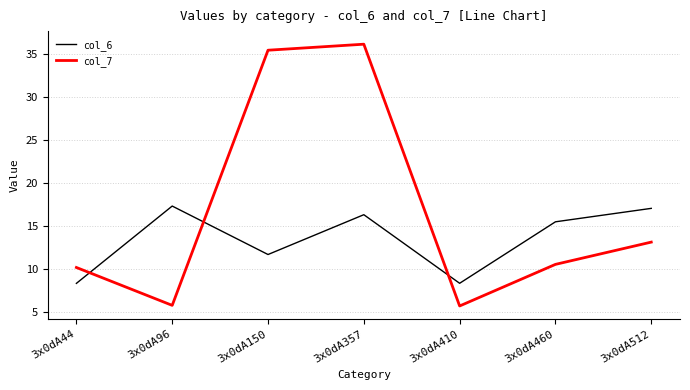

What are all the series names shown in the legend?

col_6, col_7